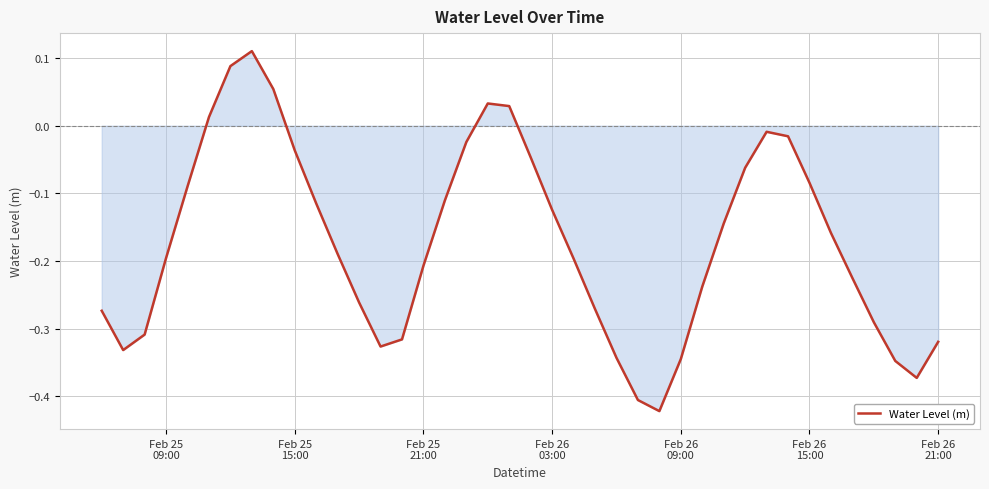

How many lines are shown in the chart?

1